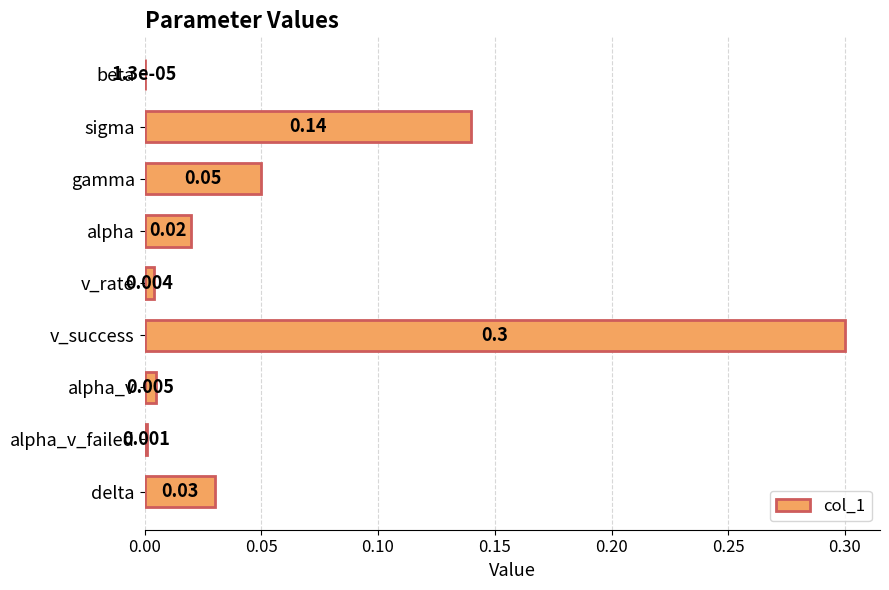

What is the sum of all values?

0.6